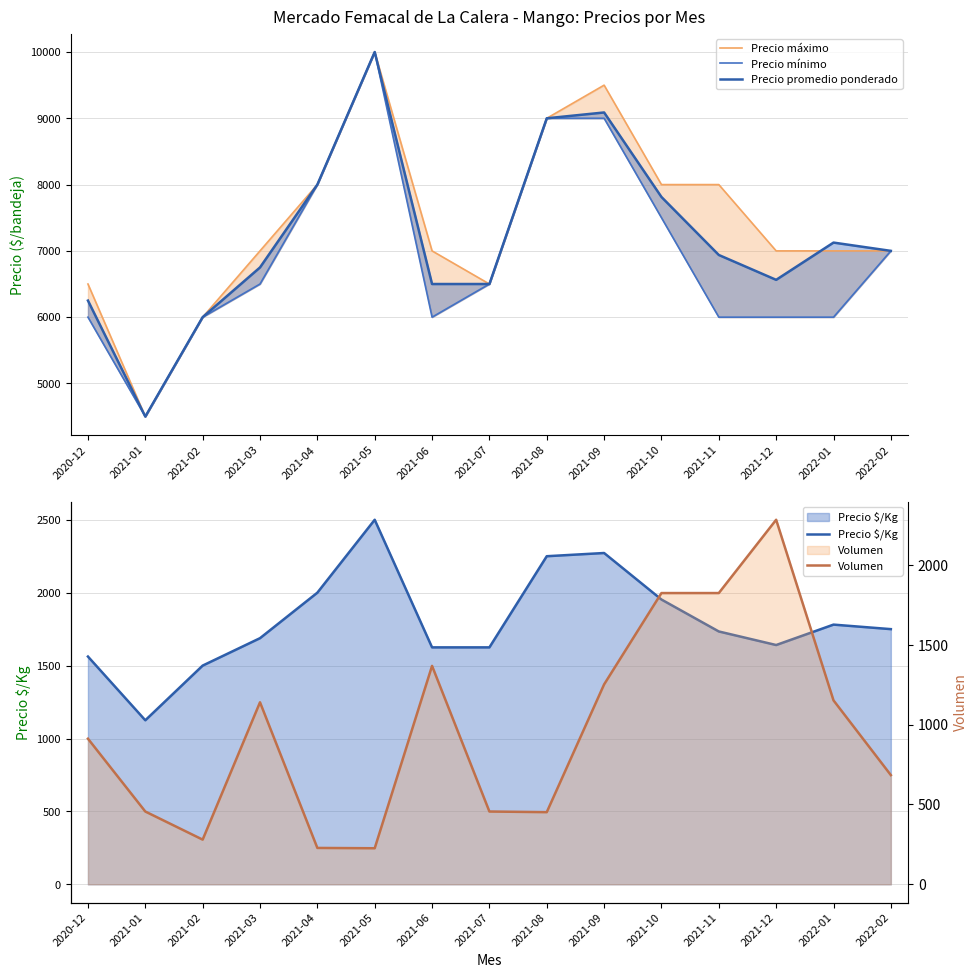

At which label is Precio $/Kg closest to 1812?

2022-01